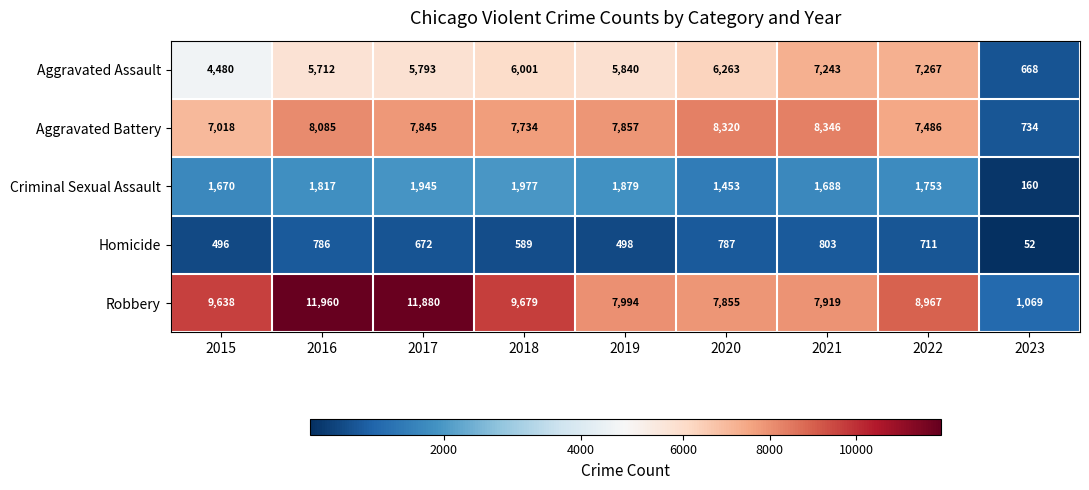

What is the difference between the Homicide values at 2021 and 2015?

307